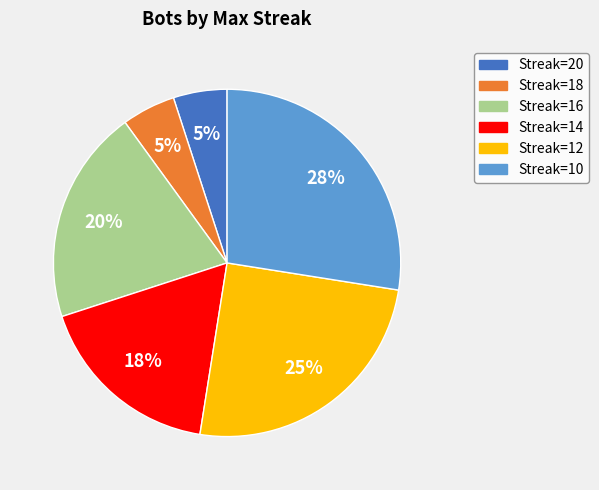

To the nearest percent, what is the average slice percentage?

17%